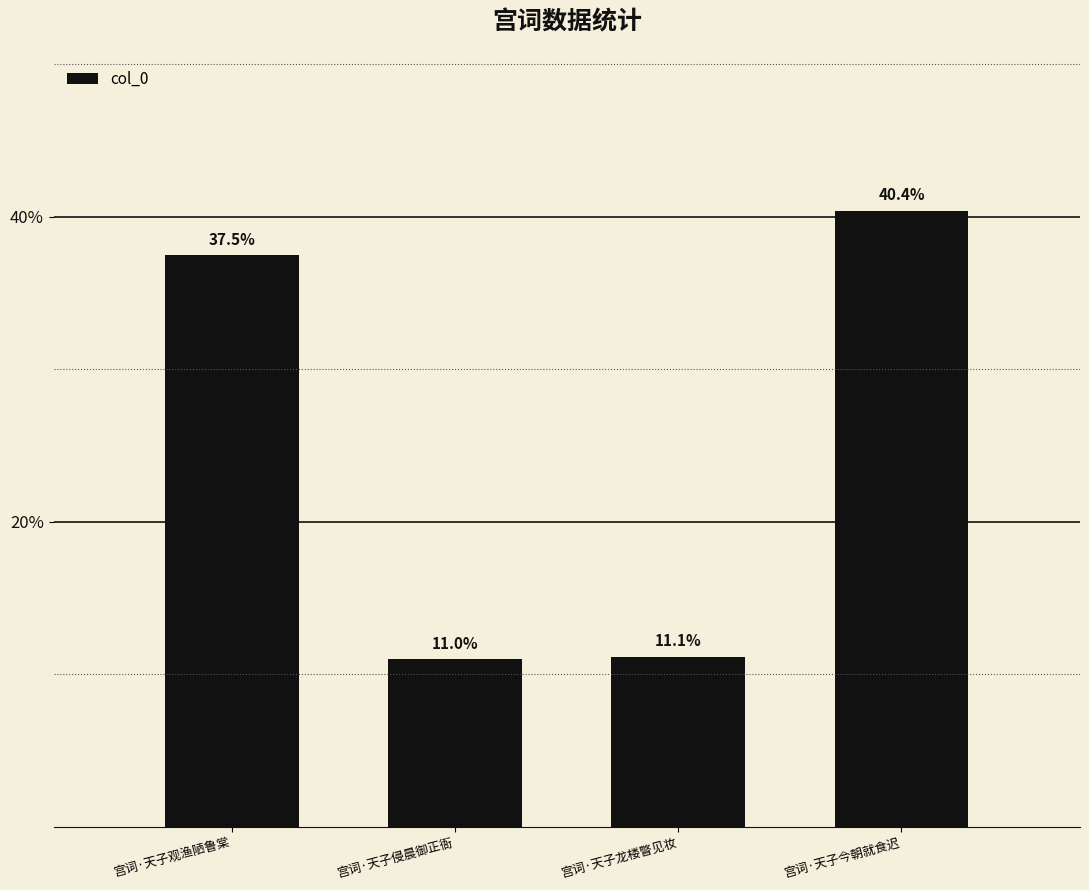

Reading right to left, transcribe all the data shown in this chart.

40.4	11.1	11.0	37.5